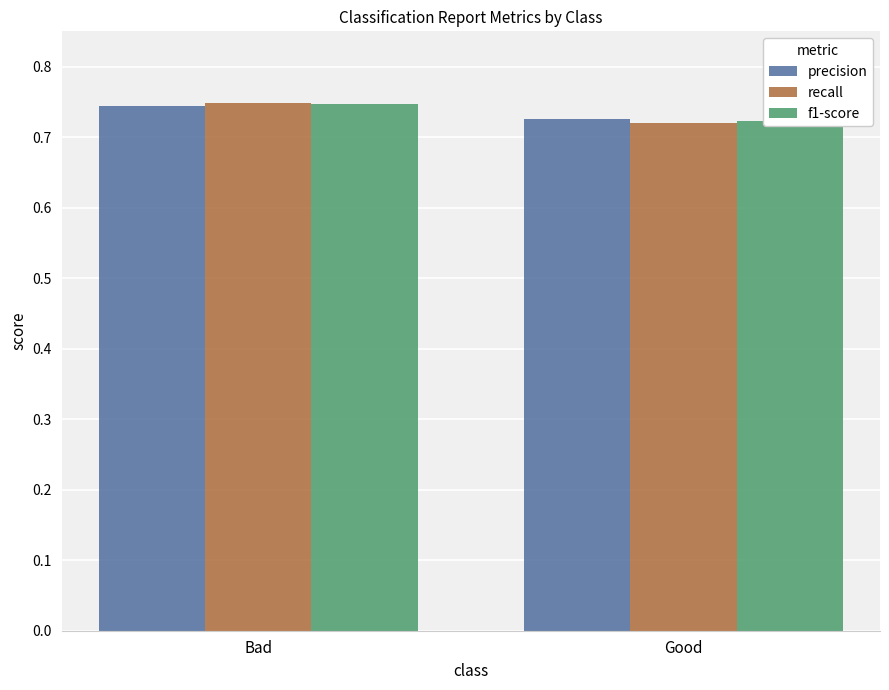

What is the maximum value shown in the chart?

0.7